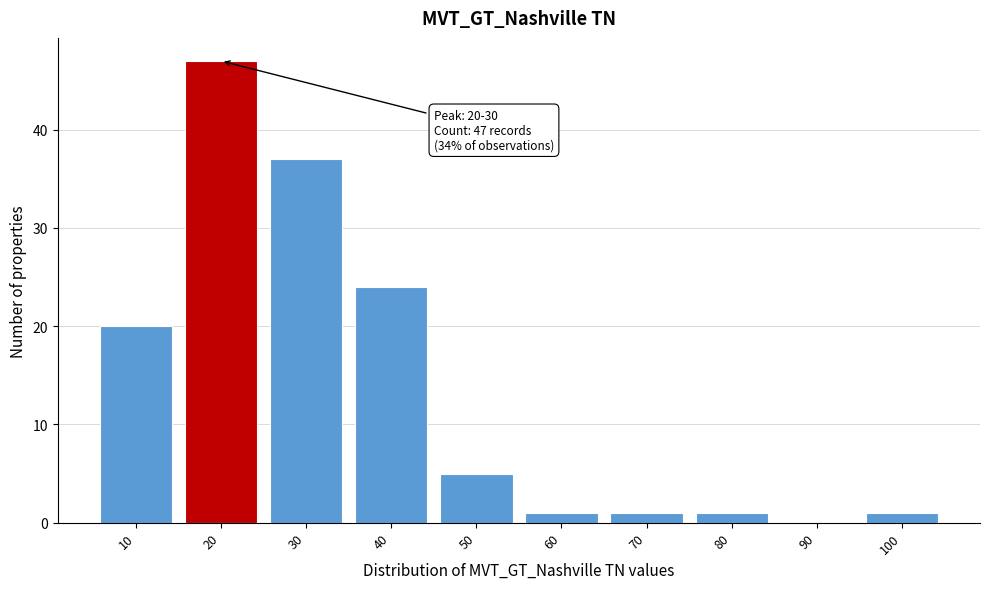

Reading right to left, extract all data points from this chart.

100=1	90=0	80=1	70=1	60=1	50=5	40=24	30=37	20=47	10=20